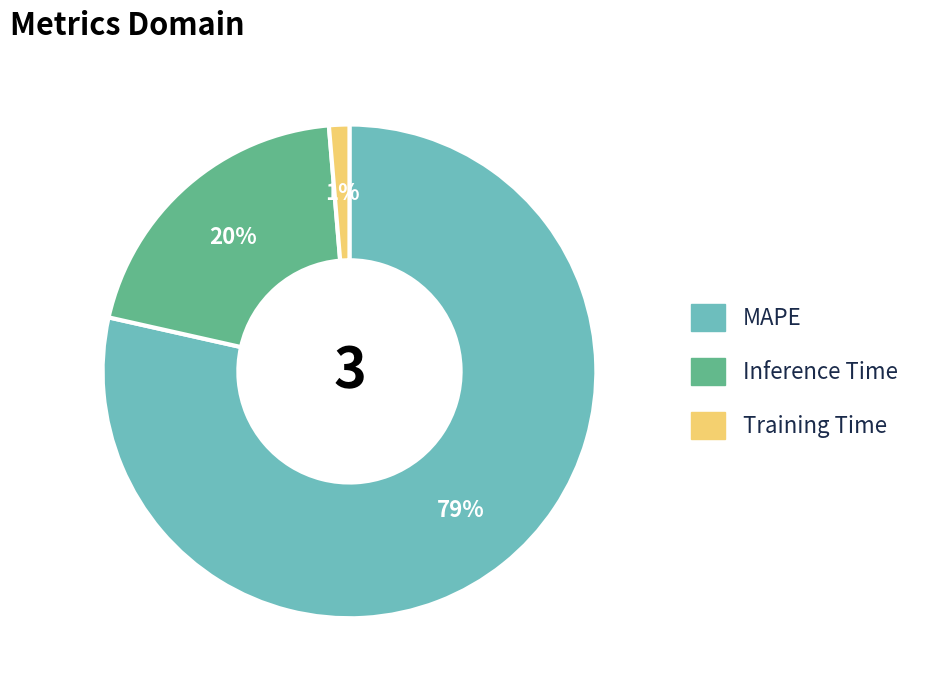

Does Inference Time account for over 50% of the chart?

No